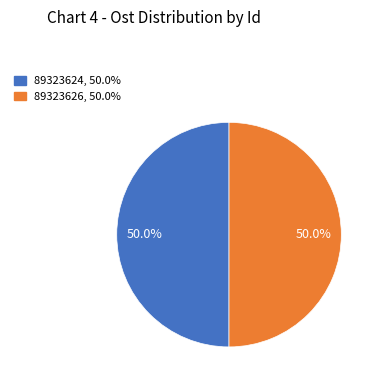

Is it true that 89323624 is 60% of the pie?

False